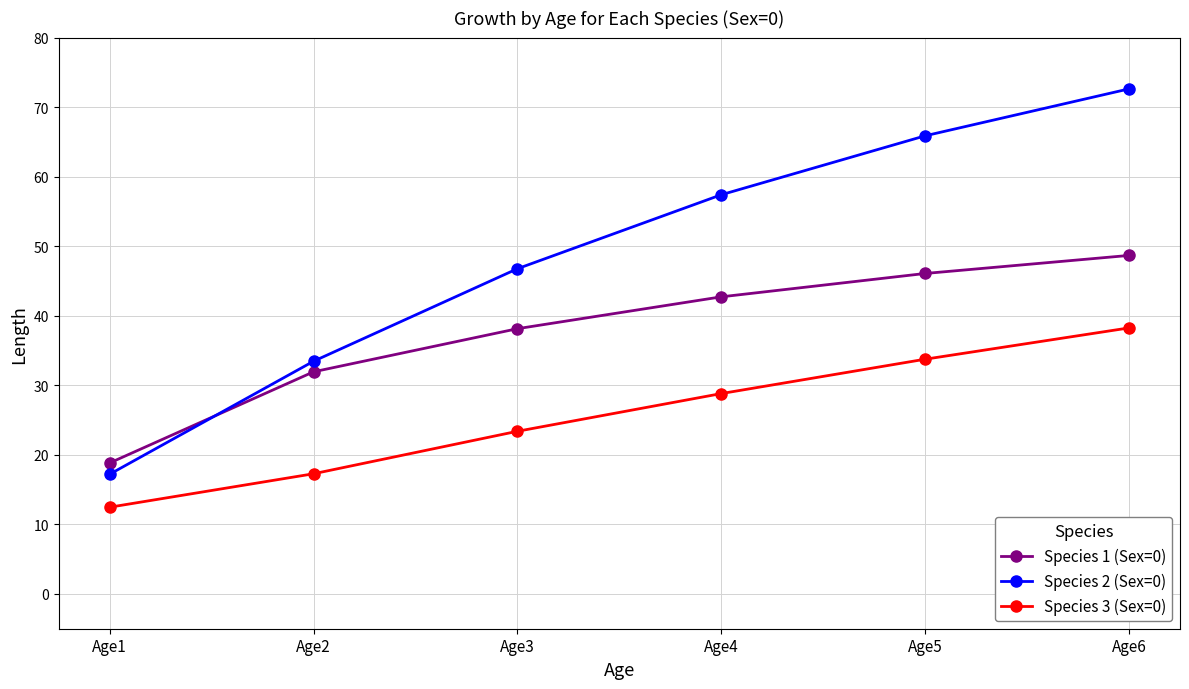

How many series are shown in this chart?

3